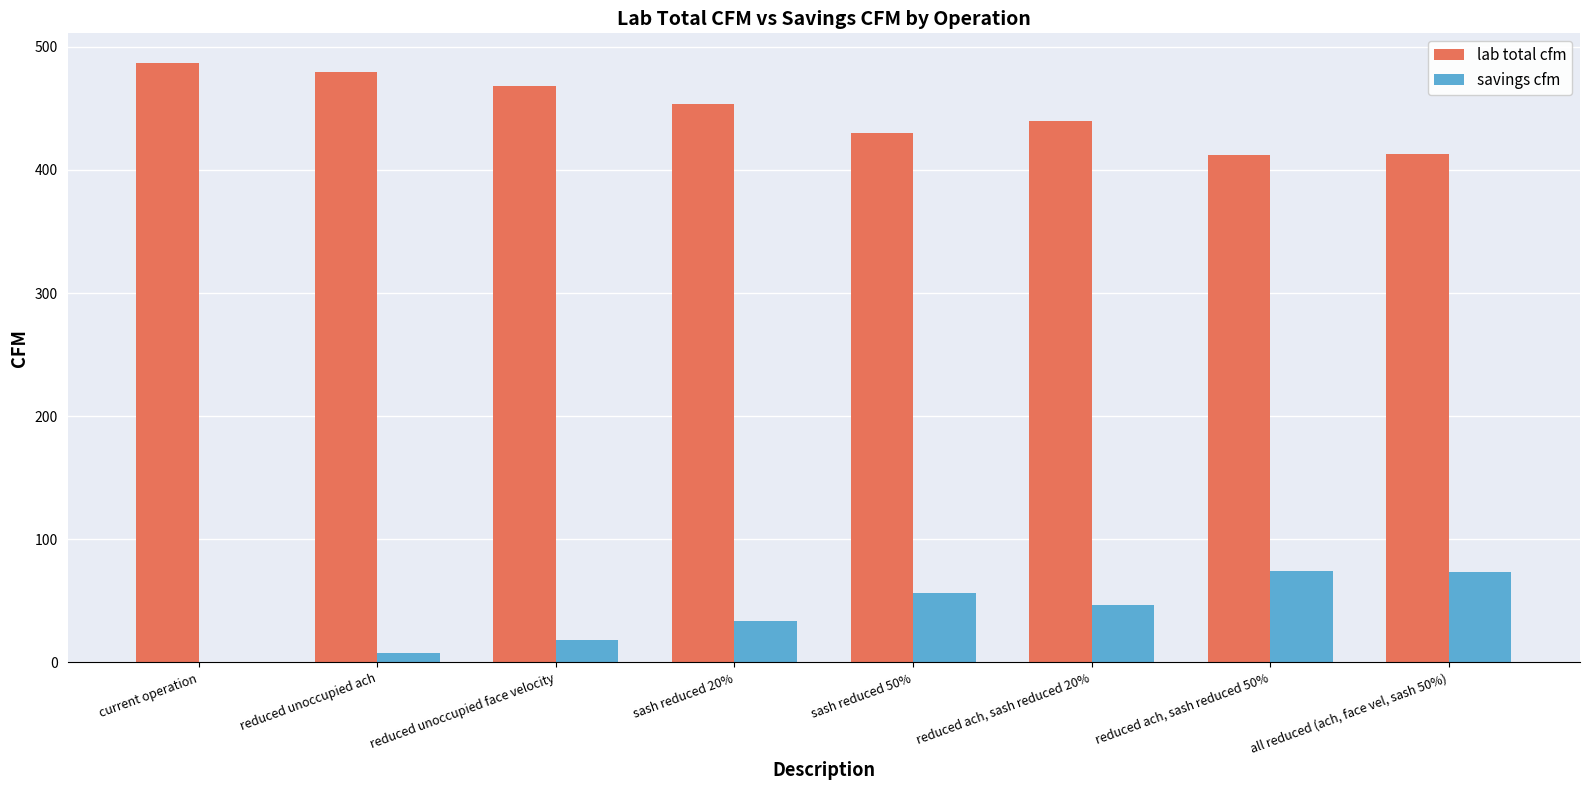

What is the difference between the lab total cfm values at sash reduced 20% and reduced ach, sash reduced 50%?

41.1